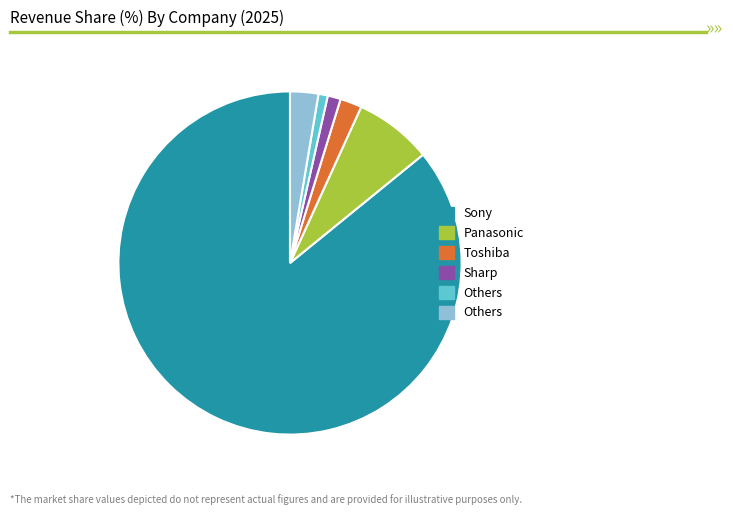

Is there a majority slice in this chart?

Yes